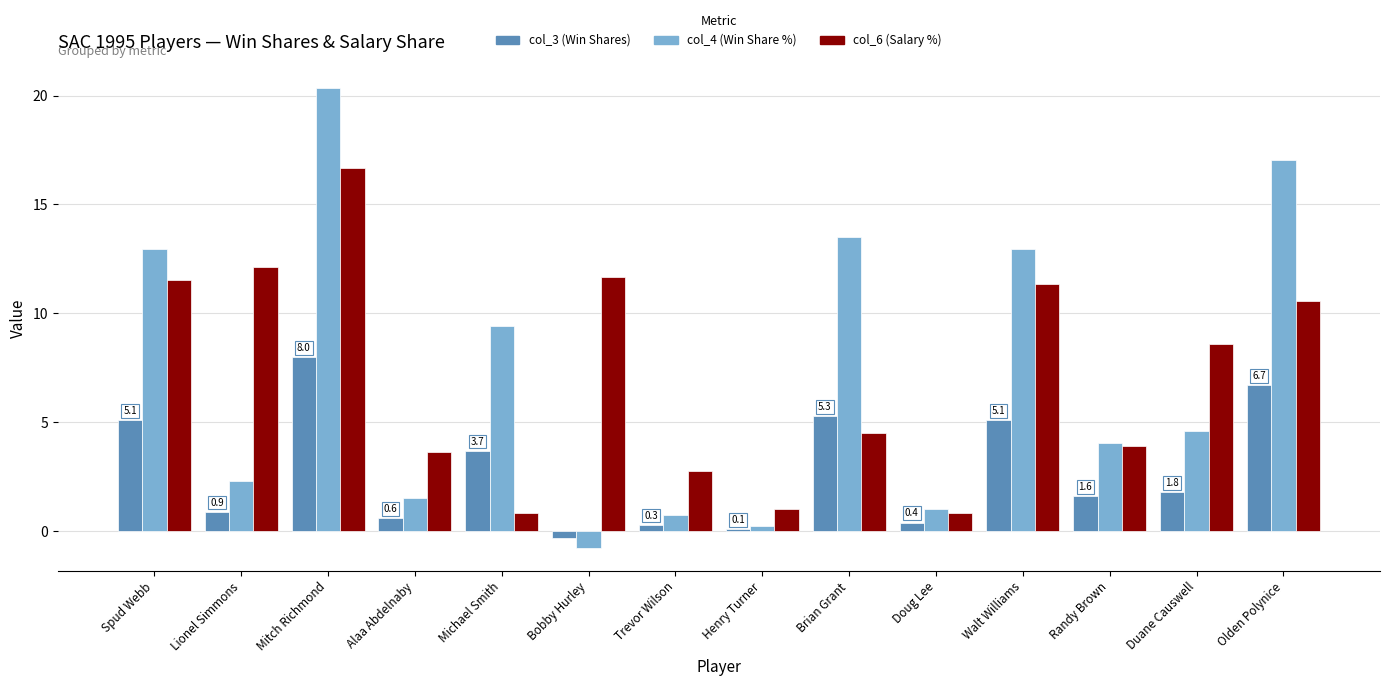

The col_6 (Salary %) series shows 17.7 at Lionel Simmons. True or false?

False